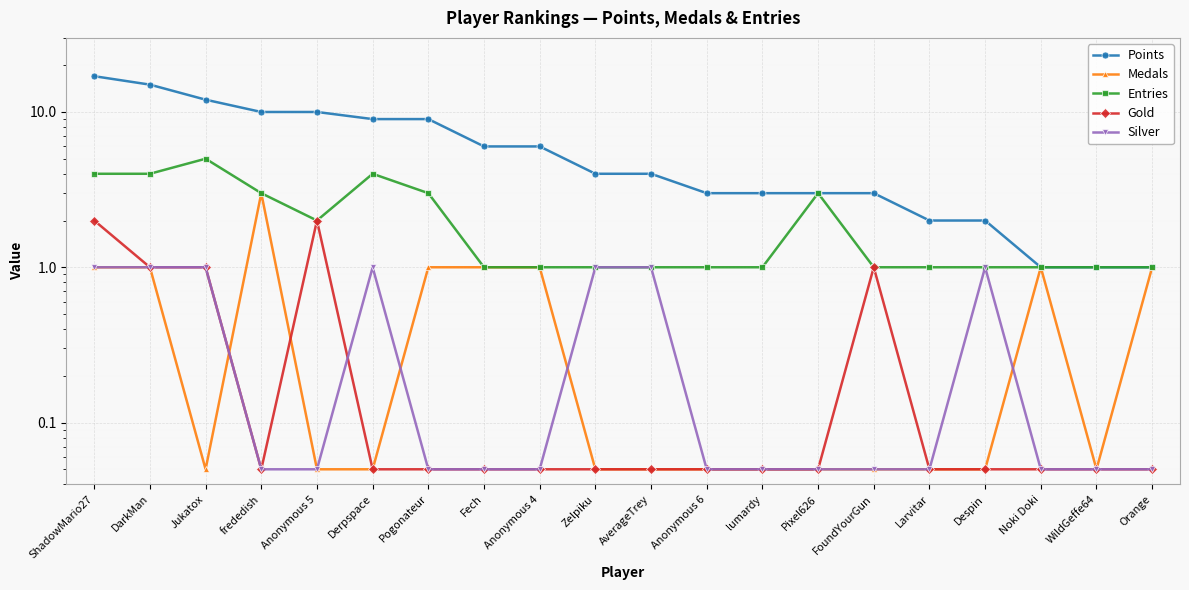

True or false: Gold and Points intersect in this chart.

False